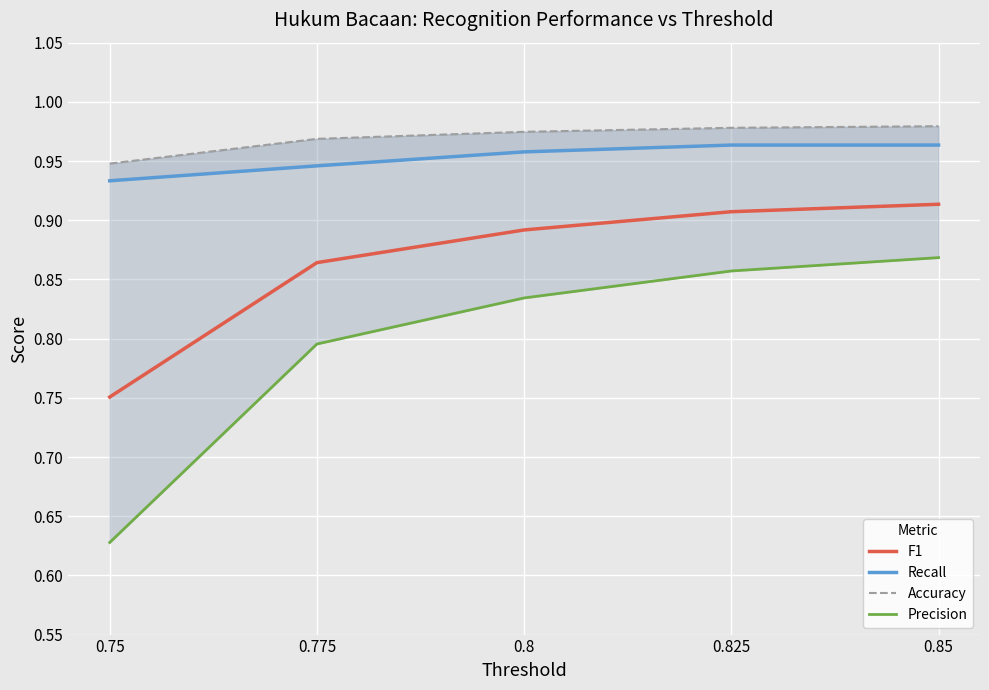

True or false: Precision has a value of 0.6 at 0.85.

False